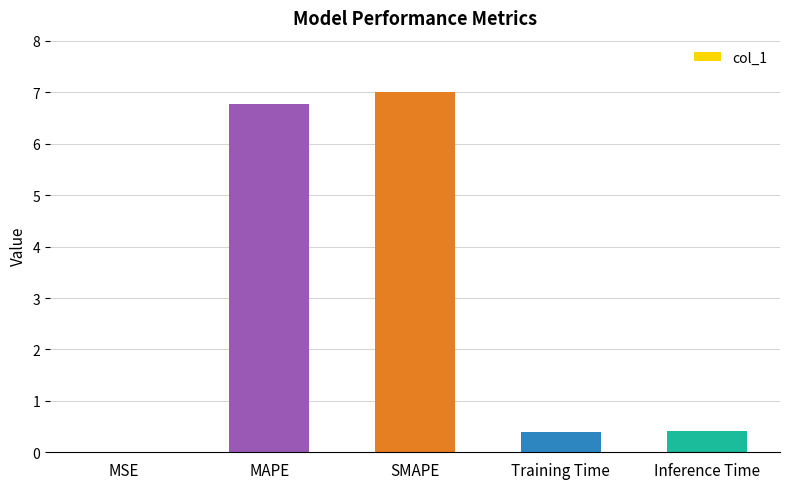

The chart shows a value of 0.0 at MSE. True or false?

True